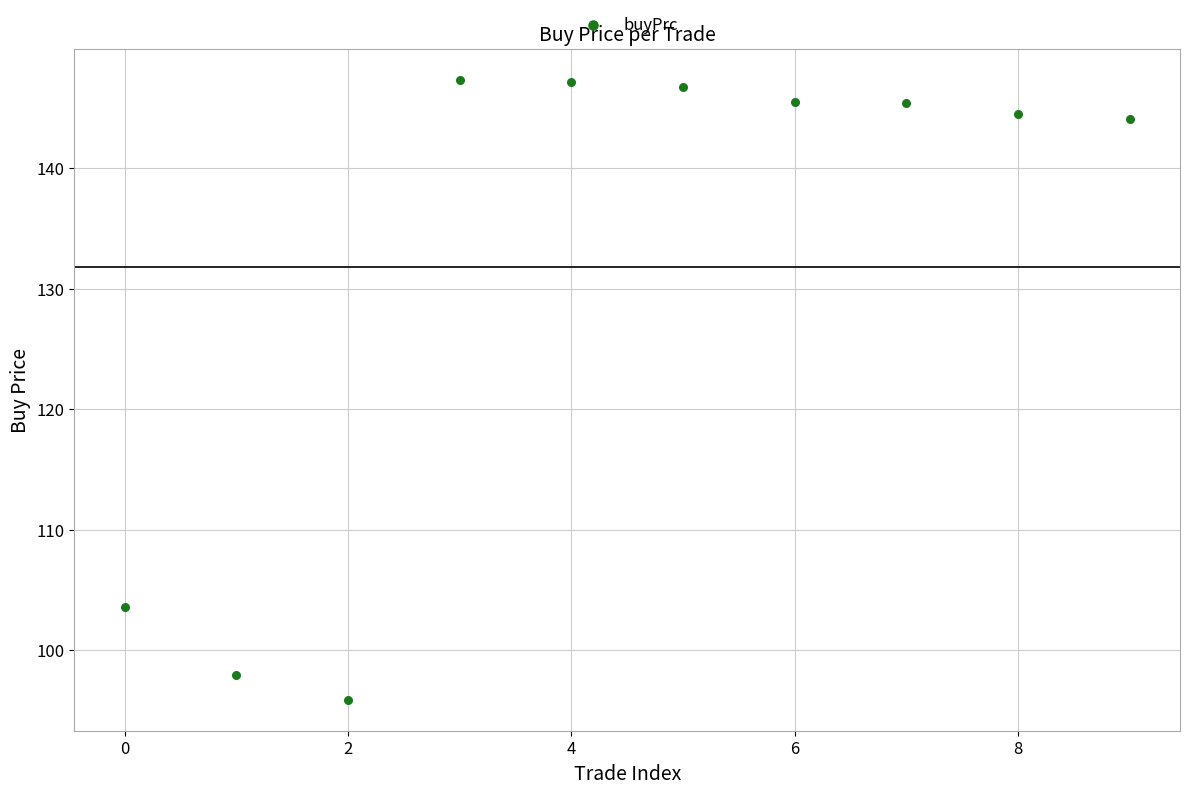

What Y value in the scatter plot is closest to 121?

103.6